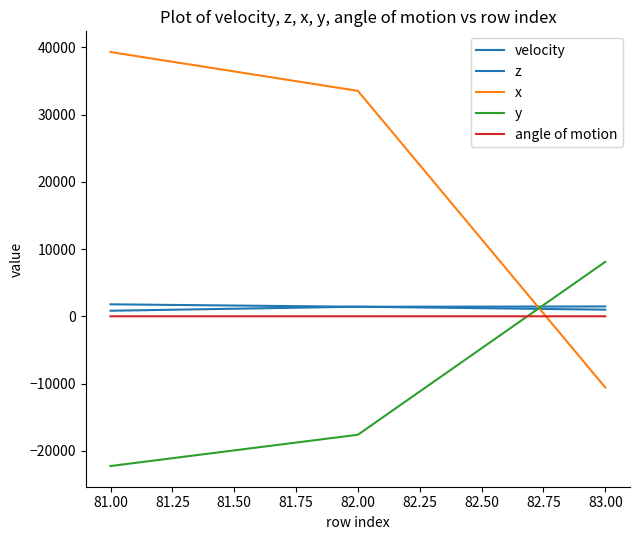

Does the chart have visible grid lines?

No